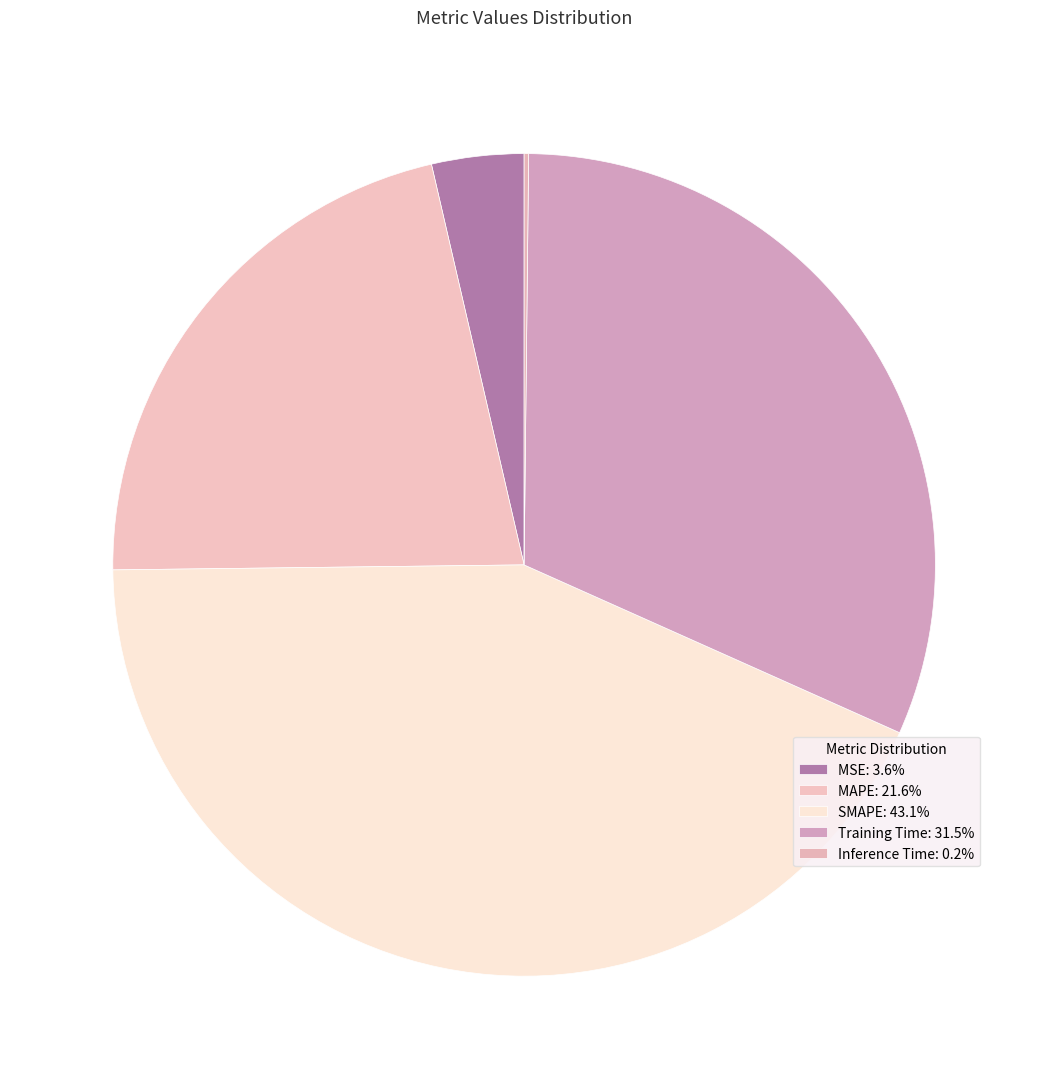

True or false: MSE accounts for 16% of the total.

False